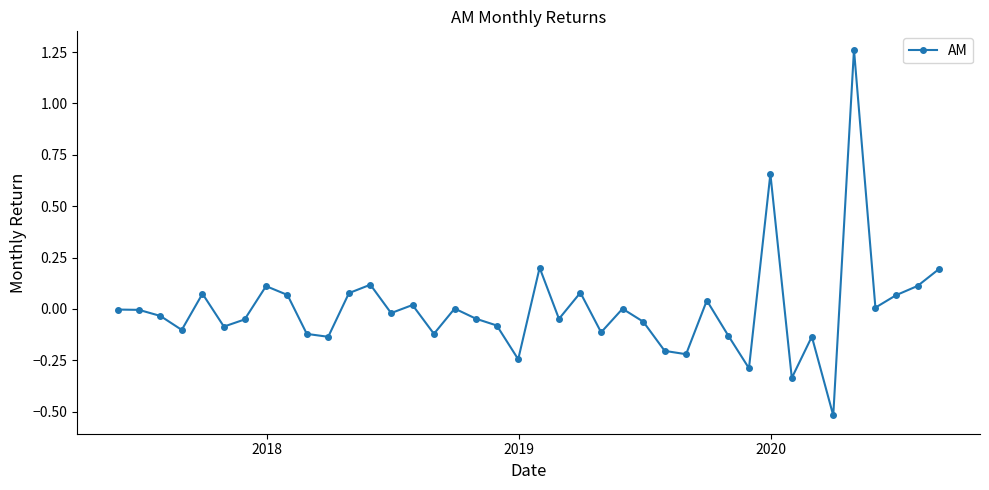

What is the smallest value displayed?

-0.5